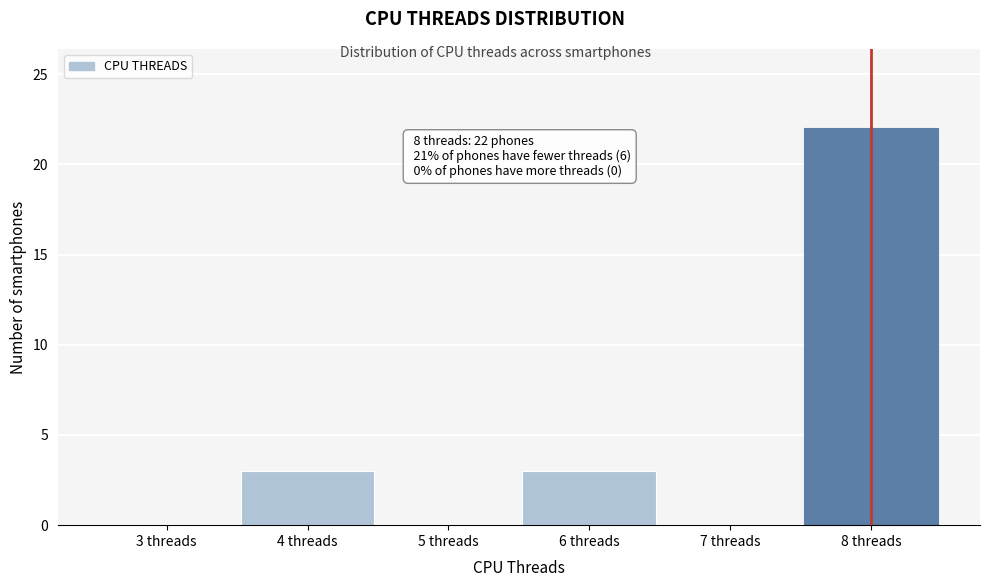

Over which range of the x-axis is the bar tallest?

7.5 to 8.5